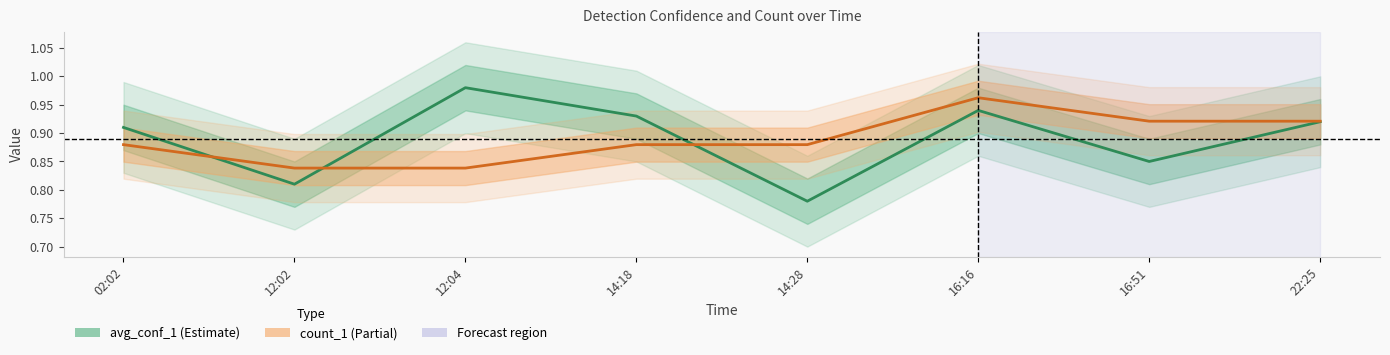

What is the label of the 3rd point from the right?

16:16